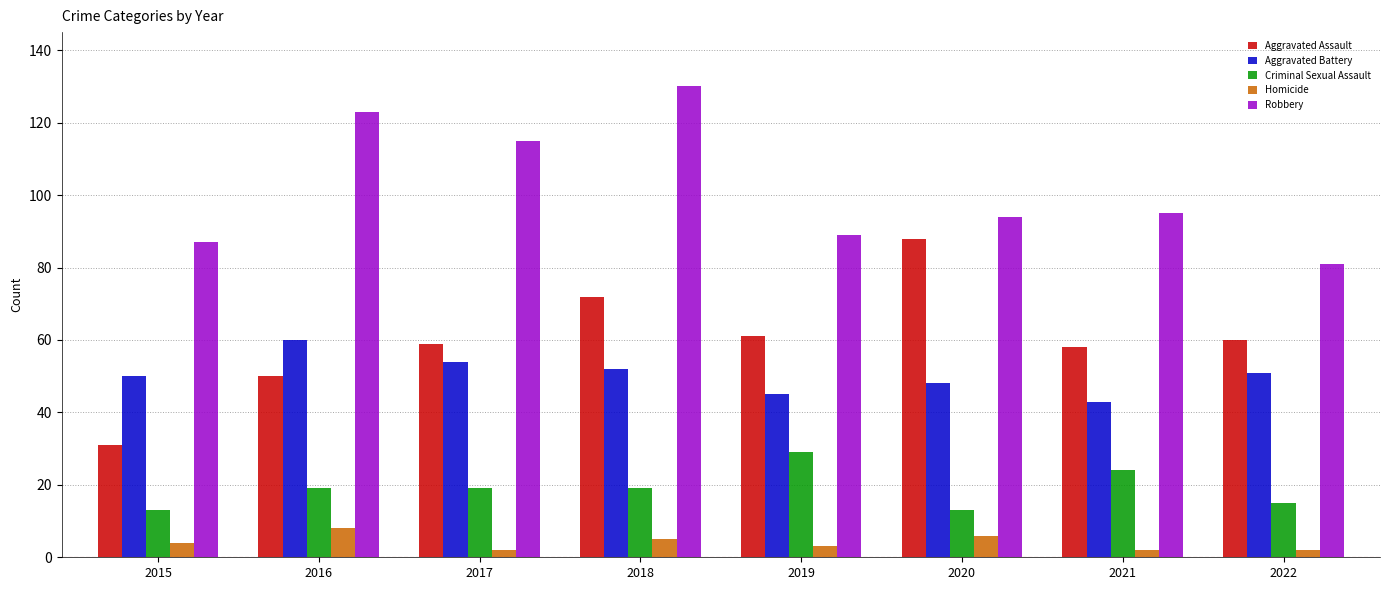

What is the approximate value of Criminal Sexual Assault at 2019?

29